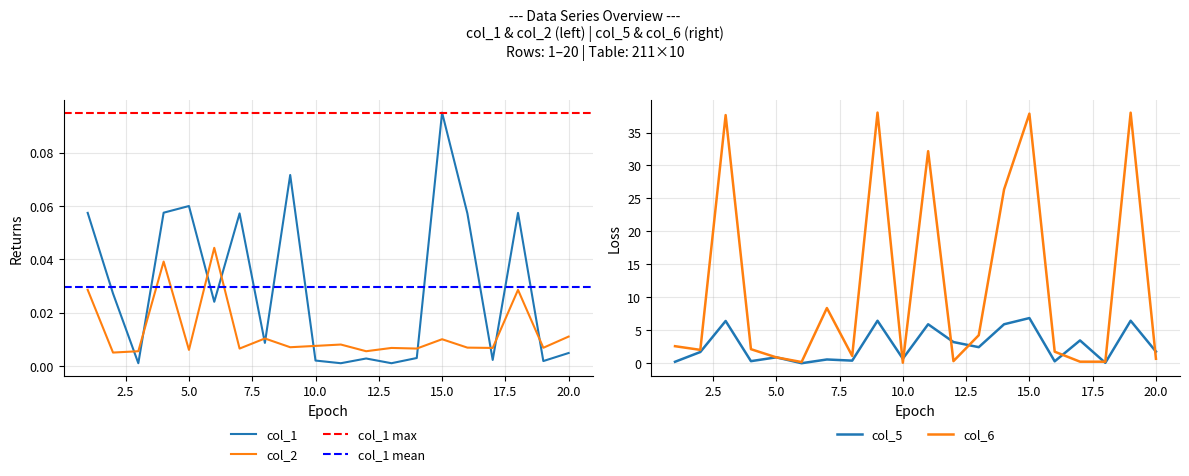

True or false: col_5 has more than 1 points higher than both neighbors.

True